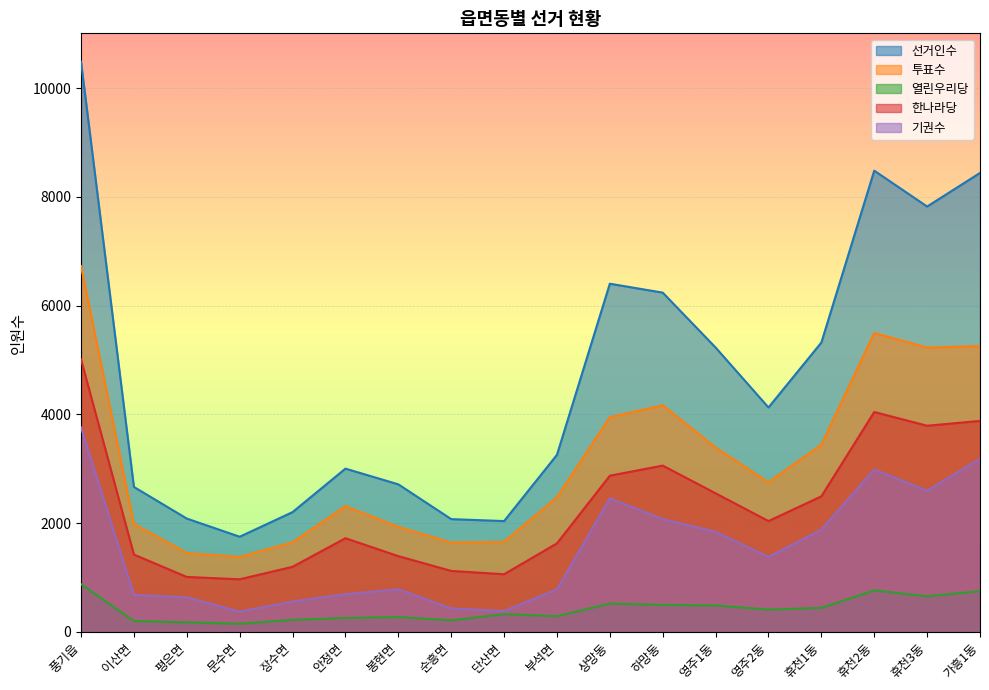

List the labels in order of 한나라당 value, smallest first.

문수면, 평은면, 단산면, 순흥면, 장수면, 봉현면, 이산면, 부석면, 안정면, 영주2동, 휴천1동, 영주1동, 상망동, 하망동, 휴천3동, 가흥1동, 휴천2동, 풍기읍